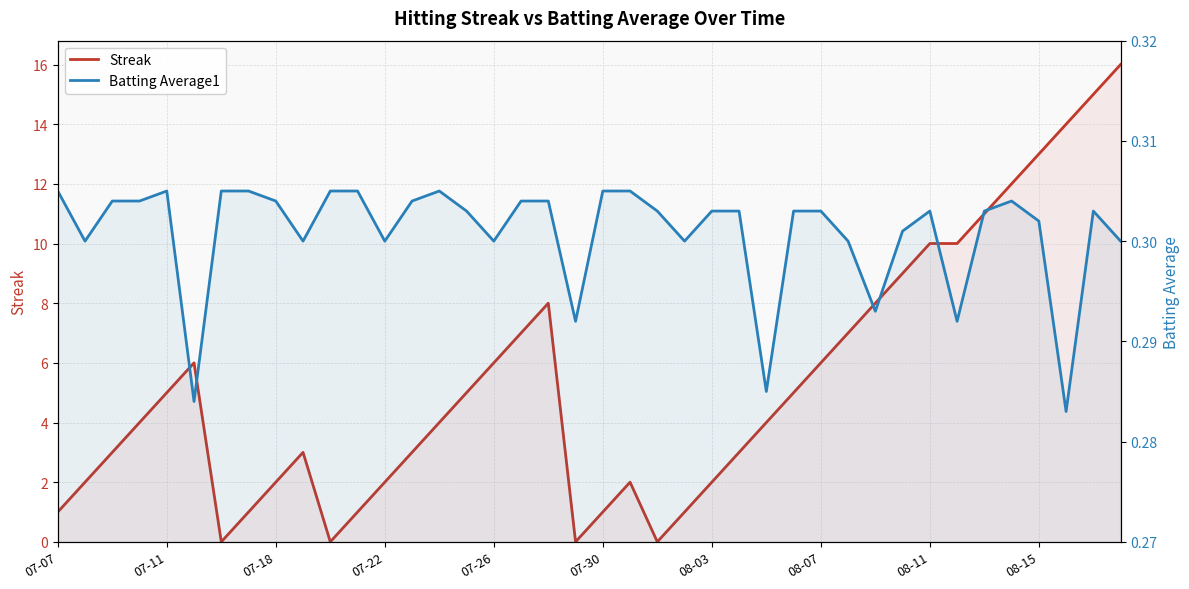

Rank the series by their maximum value, from highest to lowest.

Streak, Batting Average1